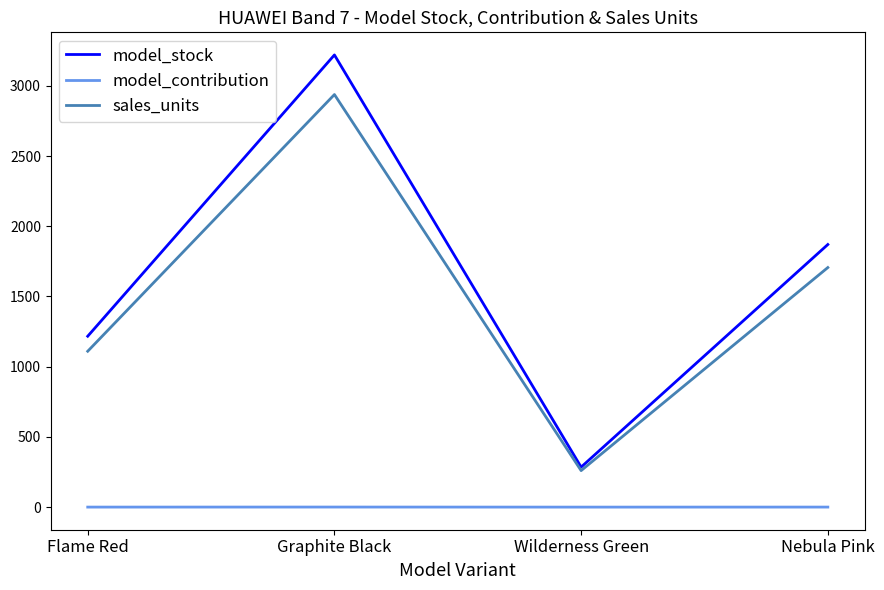

Is the value of sales_units at Wilderness Green greater than the value of model_contribution at Nebula Pink?

Yes